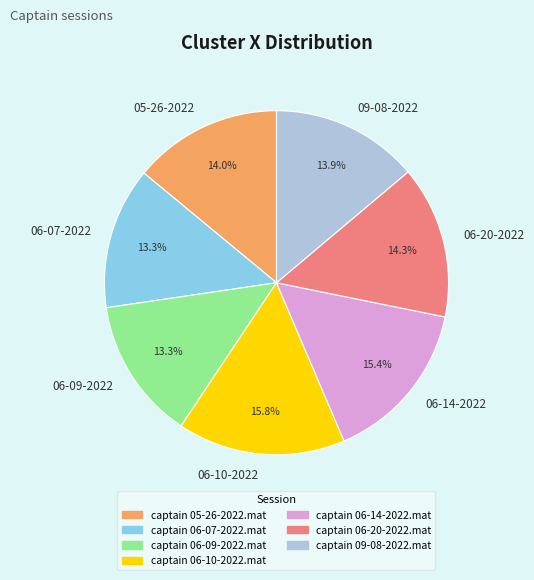

Count the number of slices in the pie.

7